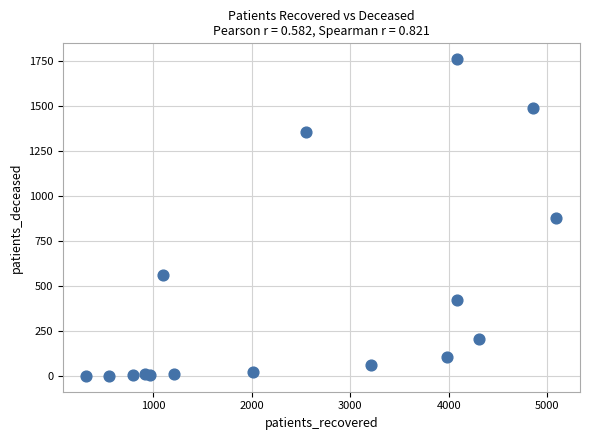

What is the range of Y values (max minus min)?

1757